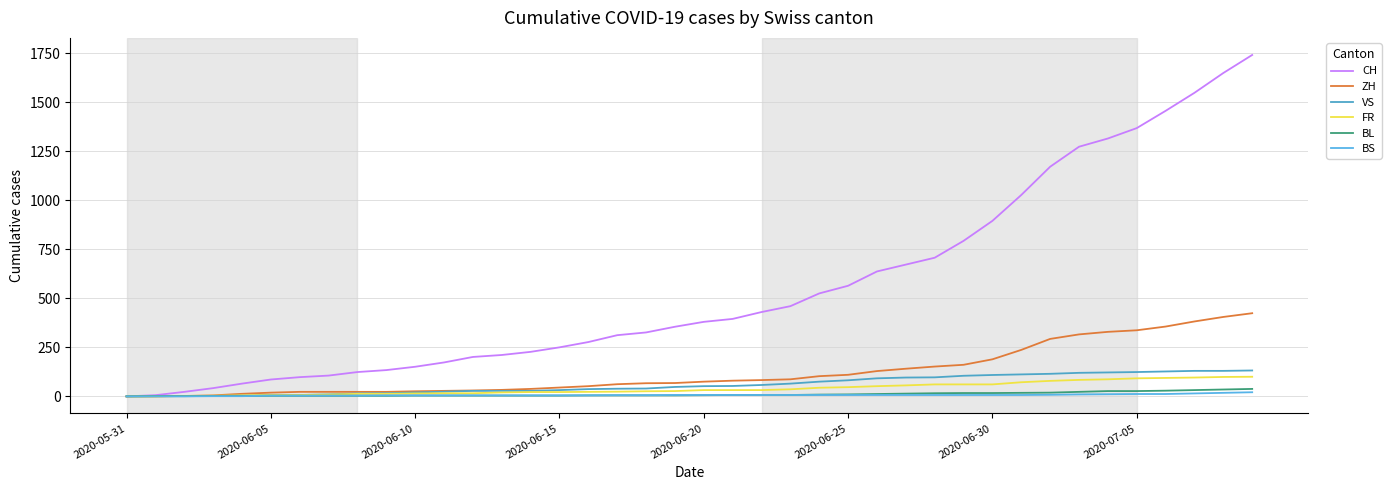

Does the chart have visible grid lines?

Yes